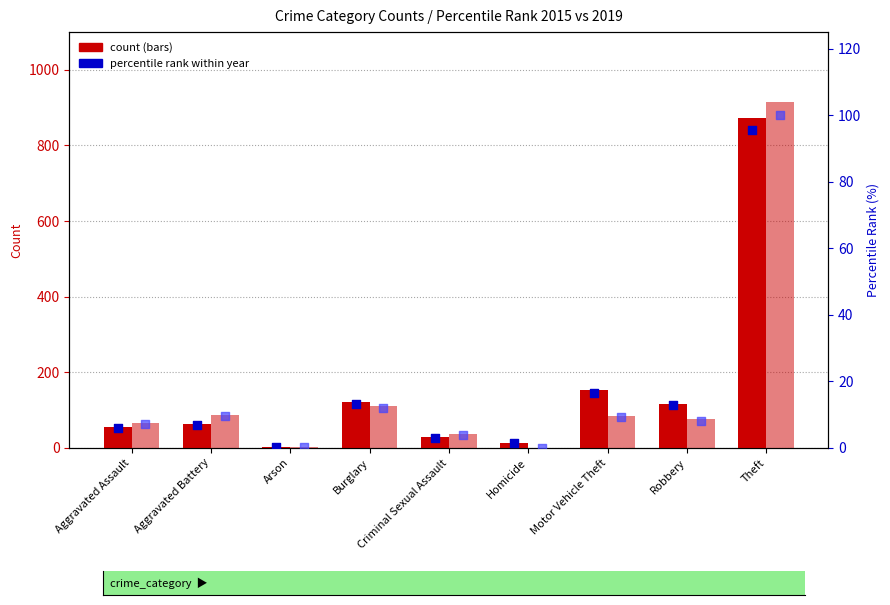

At which category is the sum across all series the highest?

Theft